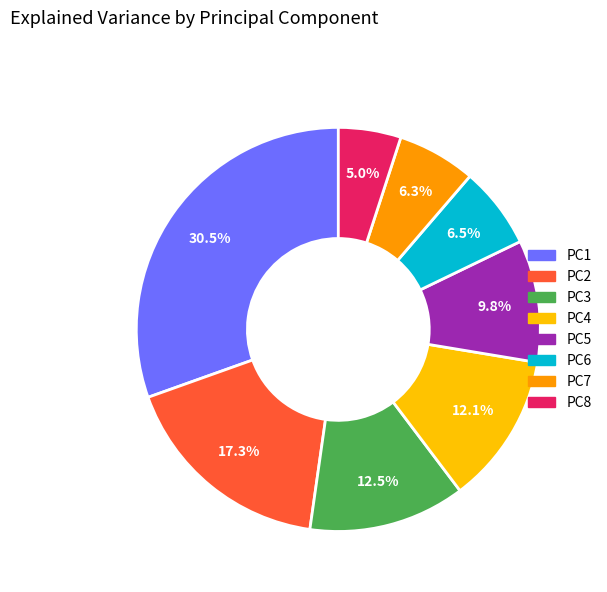

To the nearest percent, what is the combined percentage of PC3 and PC1?

43%